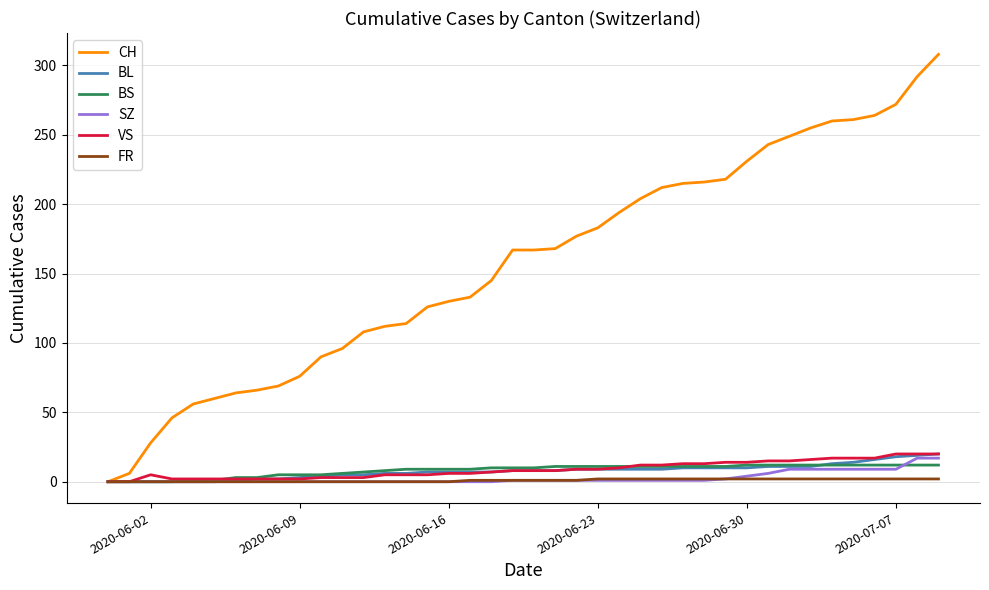

Which series has the largest total across all categories?

CH